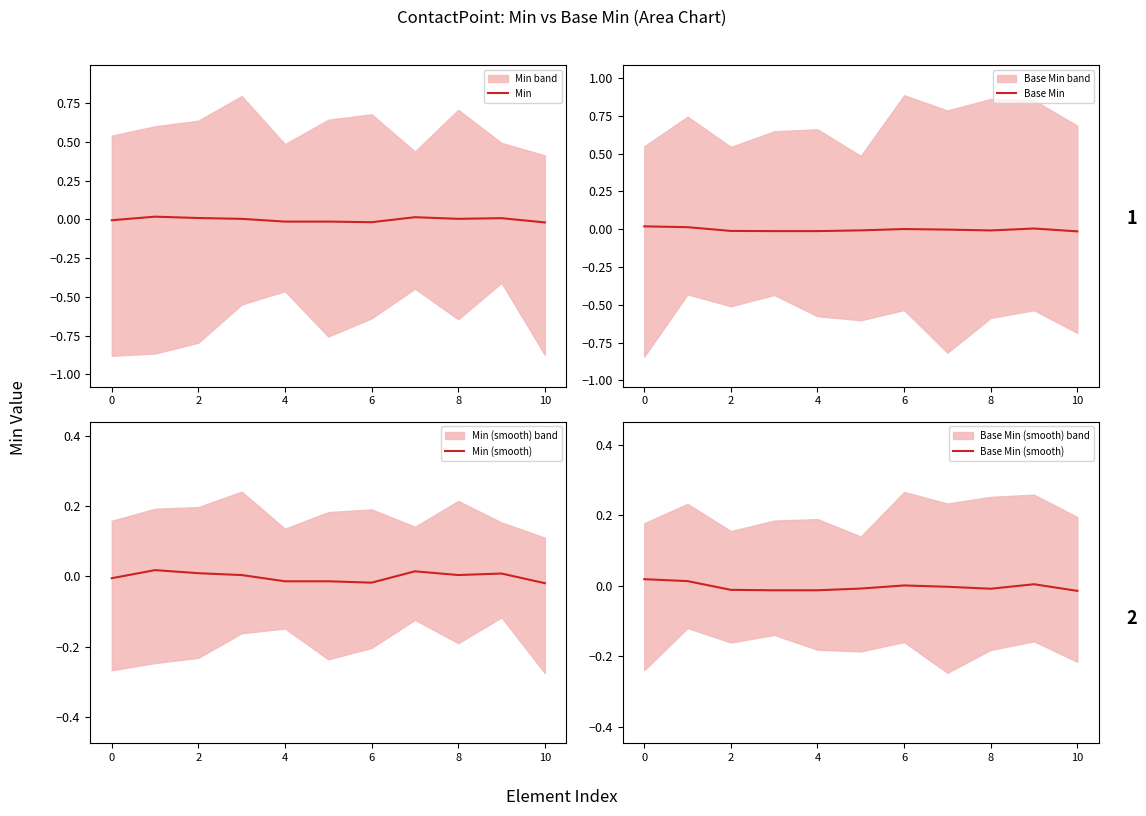

True or false: Min has a value of 0.0 at 8.

True